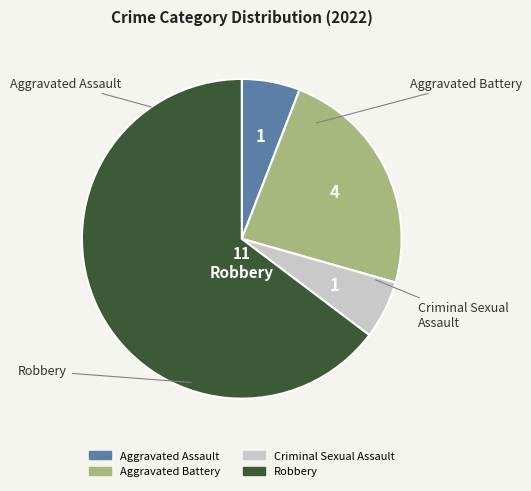

Does Robbery represent more than half of the total?

Yes